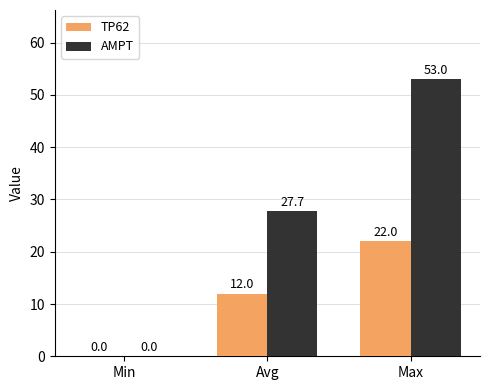

Reading right to left, what are all the values shown in this chart?

TP62: 22.0	12.0	0.0
AMPT: 53.0	27.7	0.0